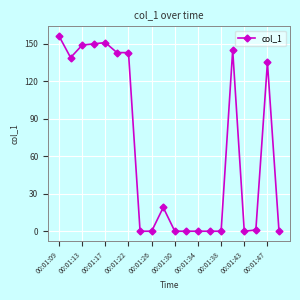

What is the sum of all values?

1329.5